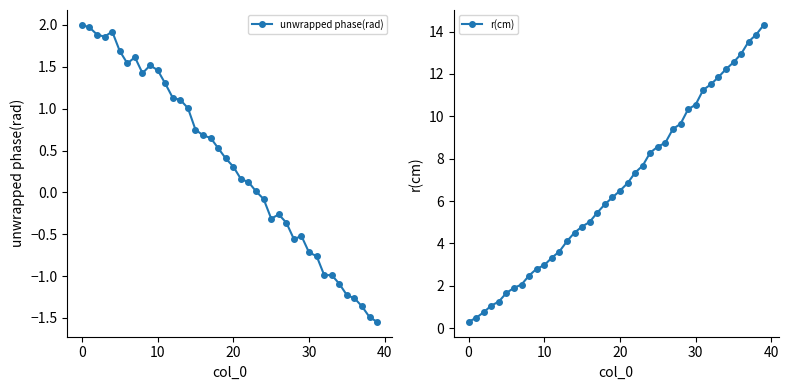

Which has a higher value, 37 or 21?

21